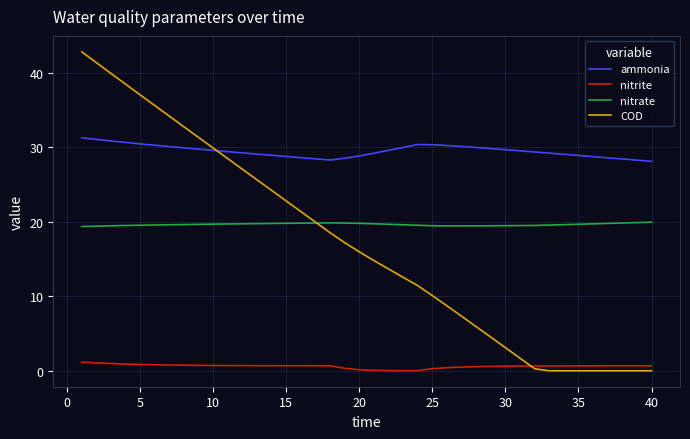

In ammonia, how many points are higher than both neighbors (excluding endpoints)?

1